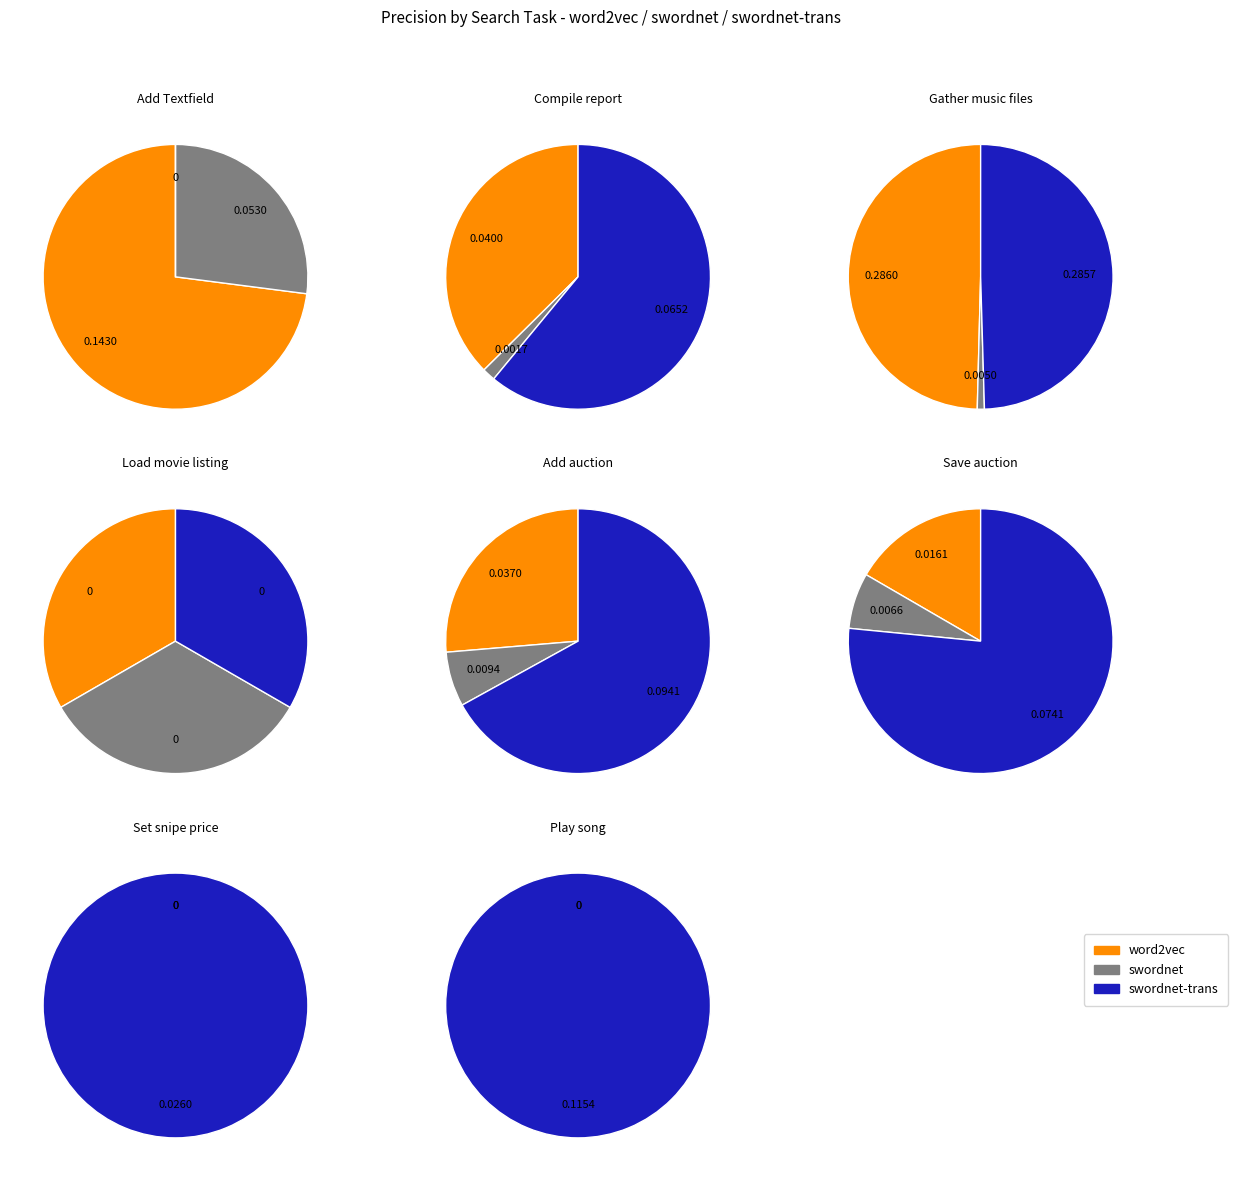

To the nearest percent, what portion does Compile report represent?

2%